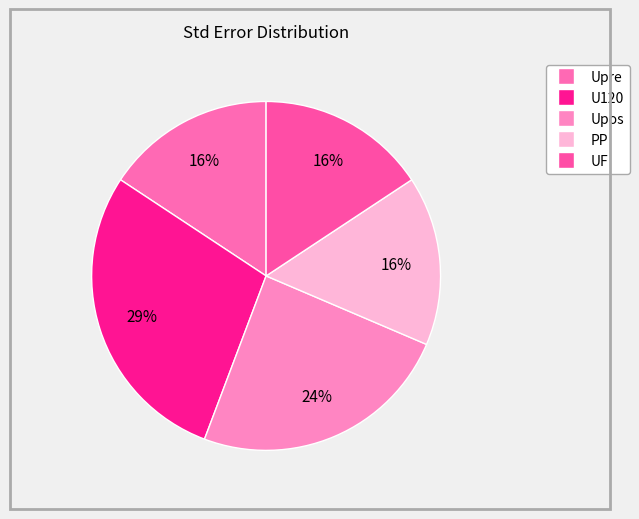

Is PP the majority of the pie?

No